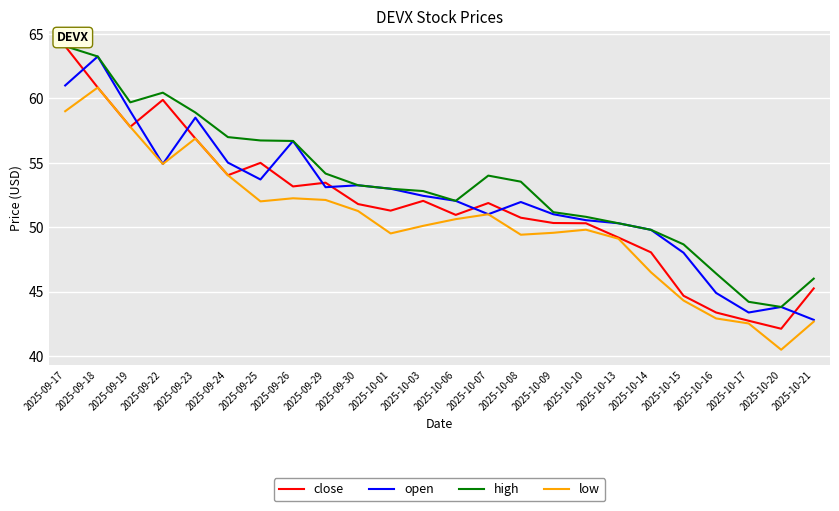

What is the sum of the low values at 2025-09-23 and 2025-09-26?

109.1